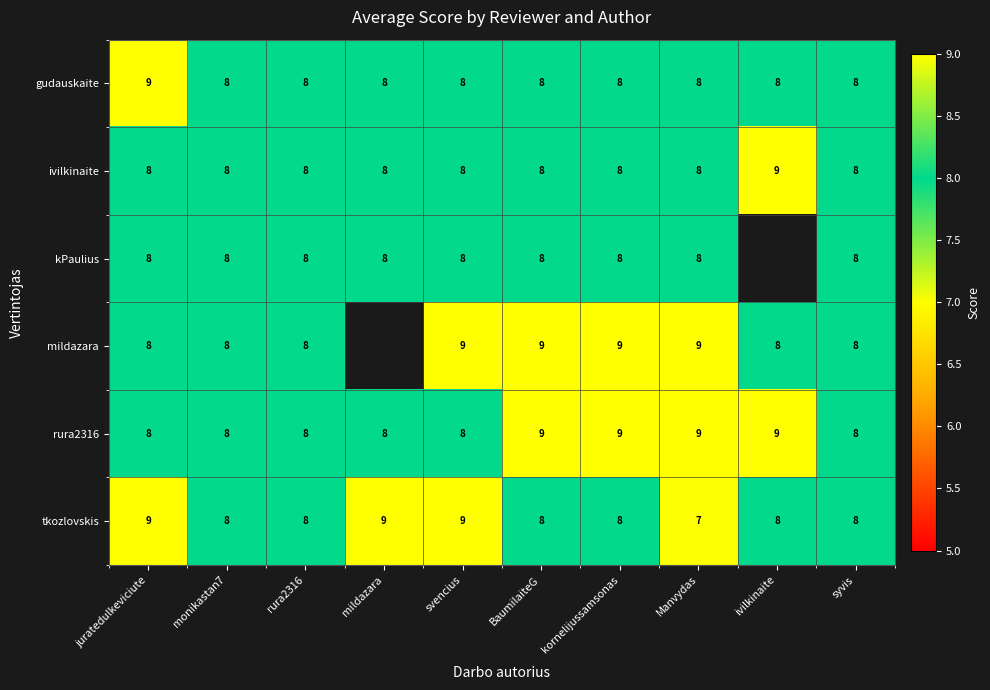

What is the sum of all ivilkinaite values?

81